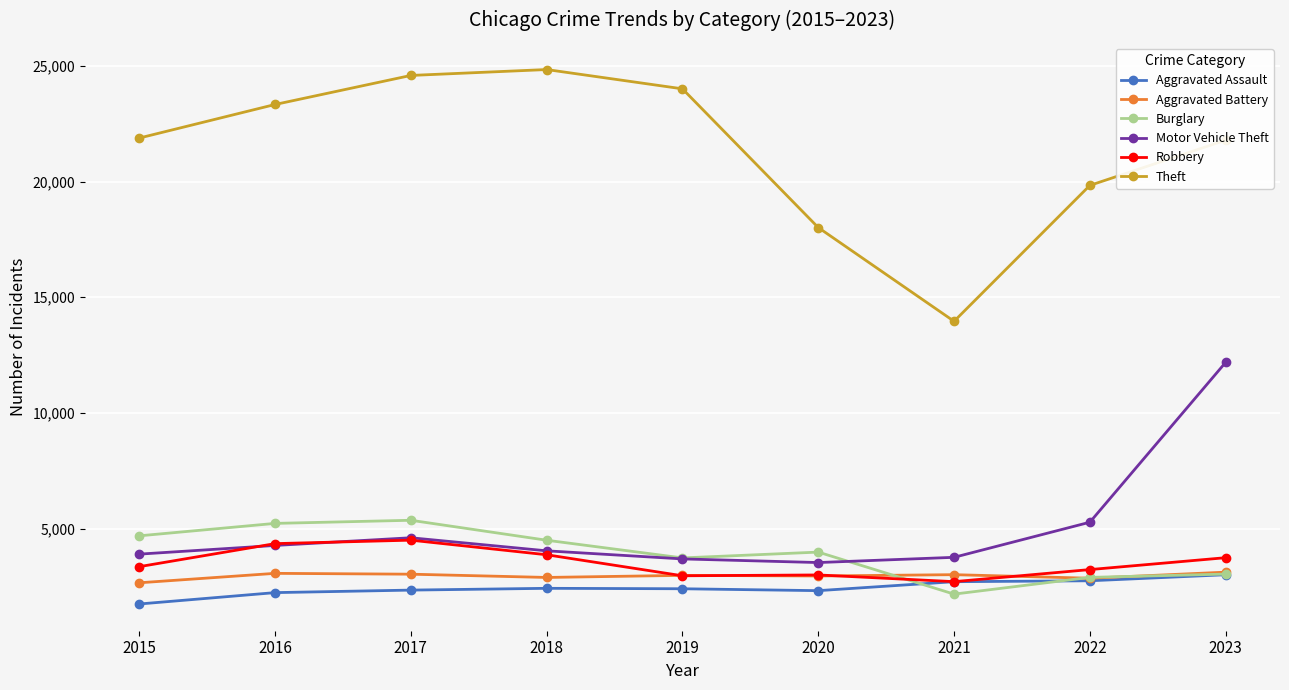

What is the difference between the highest and lowest values at 2021?

11795